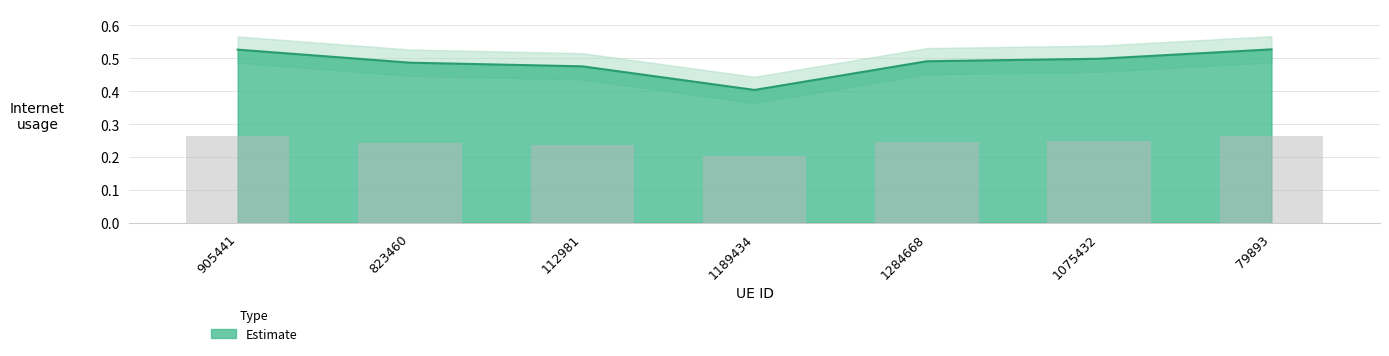

The value at 905441 is 0.5. True or false?

True